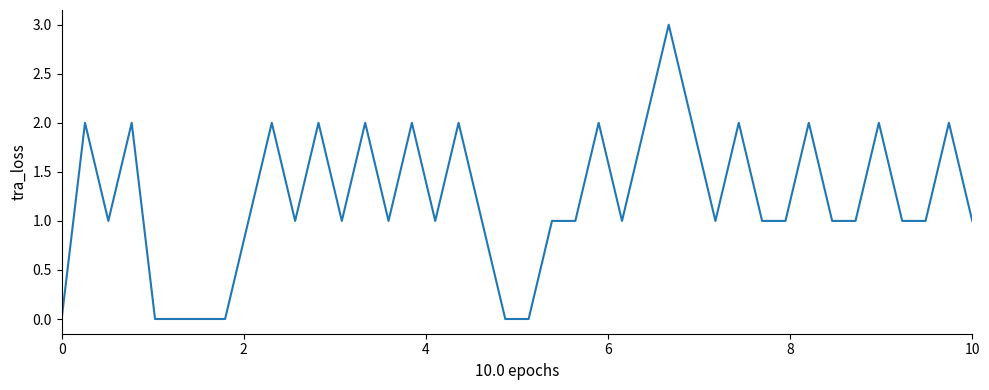

What is the difference between the maximum and minimum values?

3